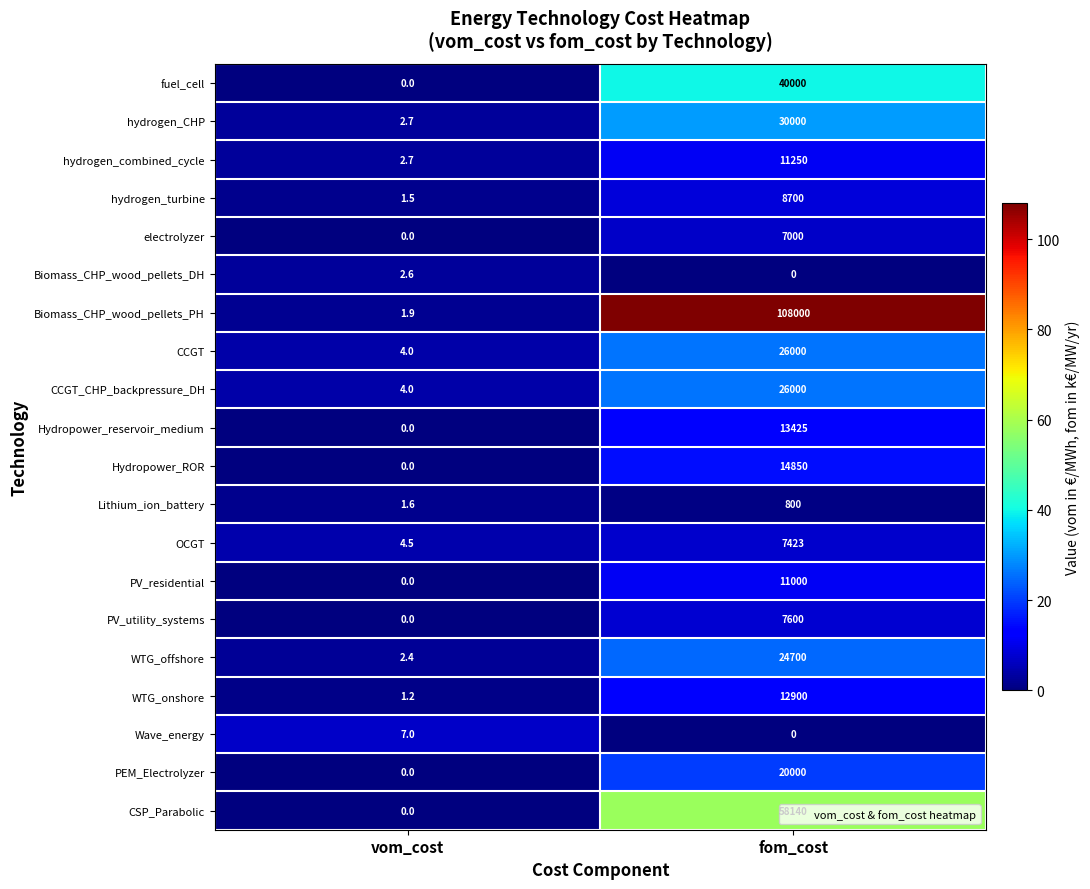

Rank the categories by Biomass_CHP_wood_pellets_PH value from lowest to highest.

vom_cost, fom_cost